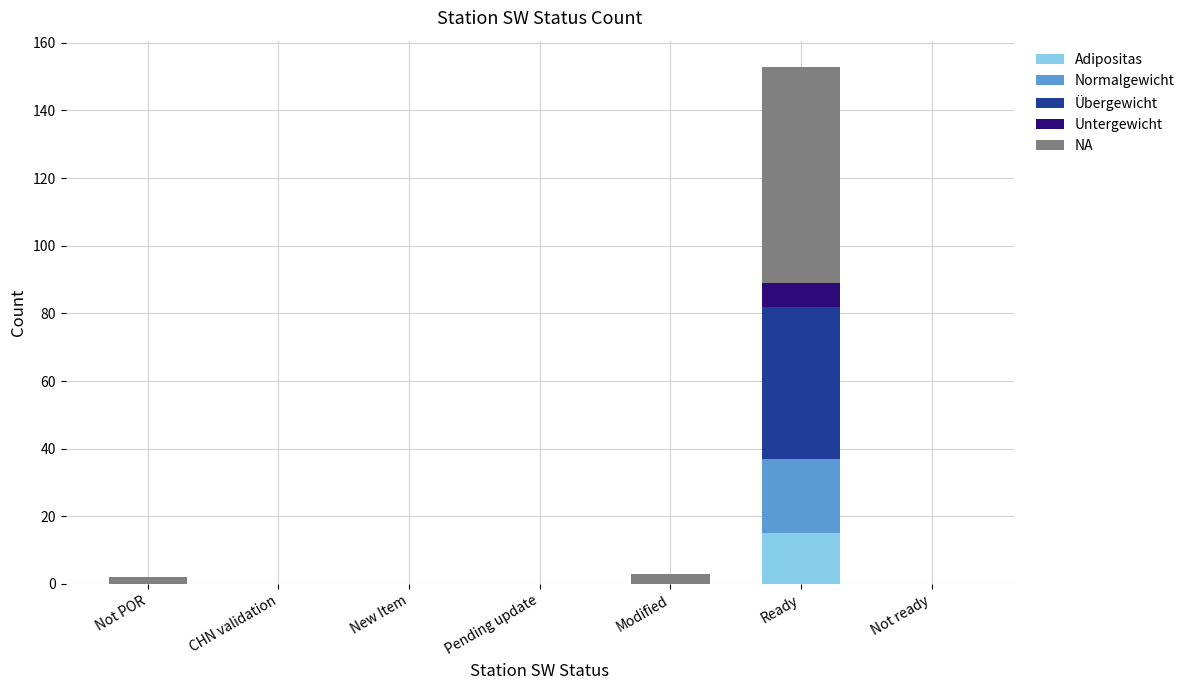

What is the maximum value for Adipositas?

15